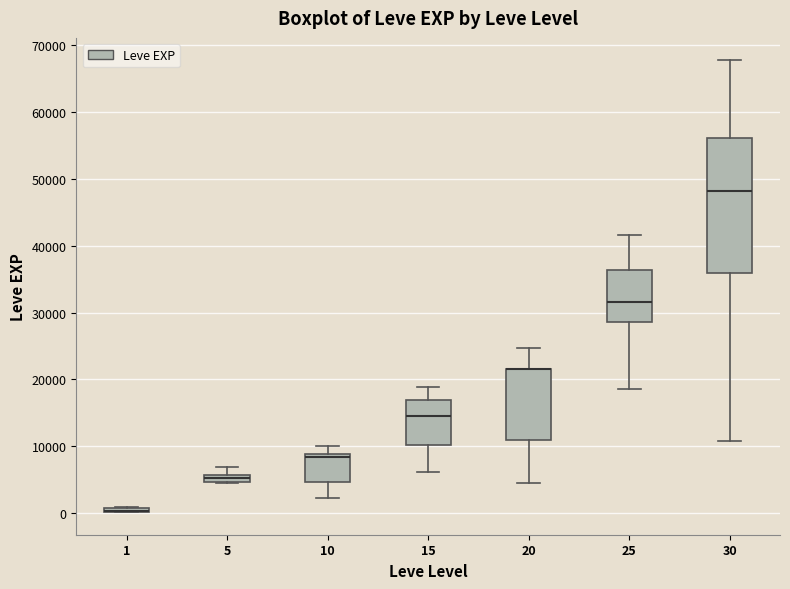

Comparing the boxes themselves (not the whiskers), which one is the tallest?

30